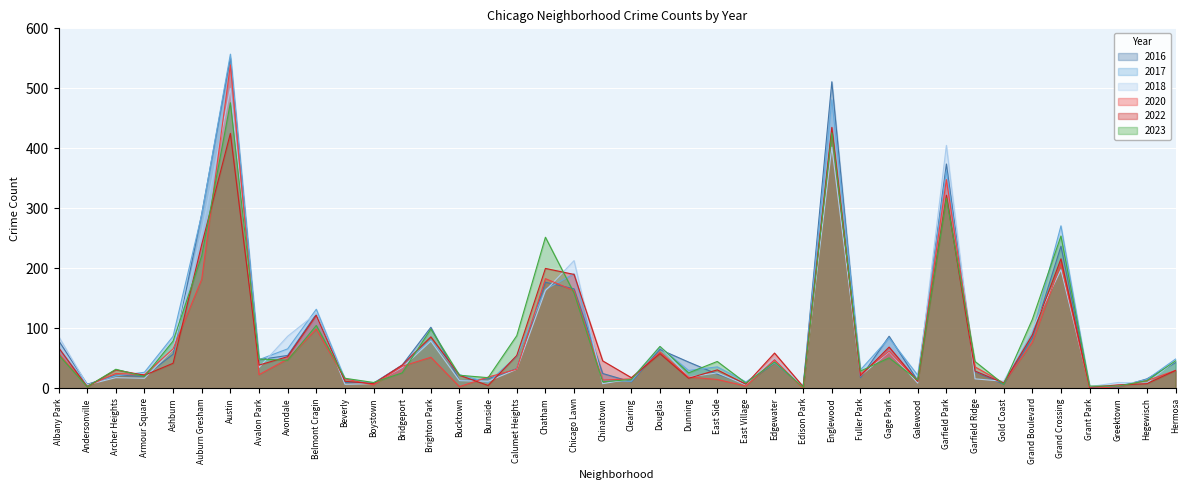

Which series has the largest range (max minus min)?

2017